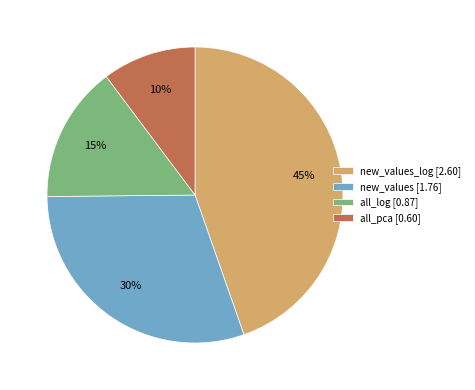

True or false: all_log [0.87] accounts for 29% of the total.

False